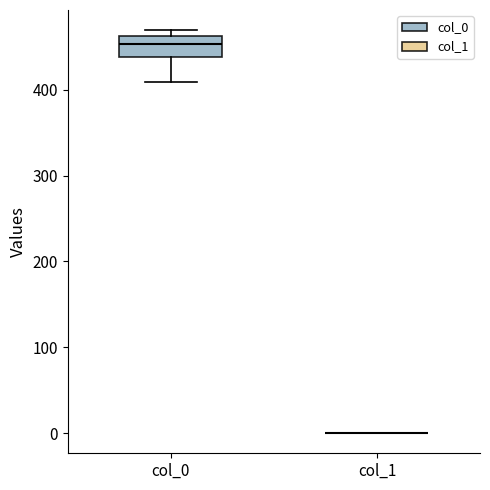

Reading left to right, read every box against the y-axis: the position of its median line, the range the box covers, and the ends of its whiskers. The values are not printed on the chart, so give them approximately, as read against the axis.

col_0: median 450, box 440 to 460, whiskers 410 to 470
col_1: box collapsed to a line at 0, whiskers 0 to 0